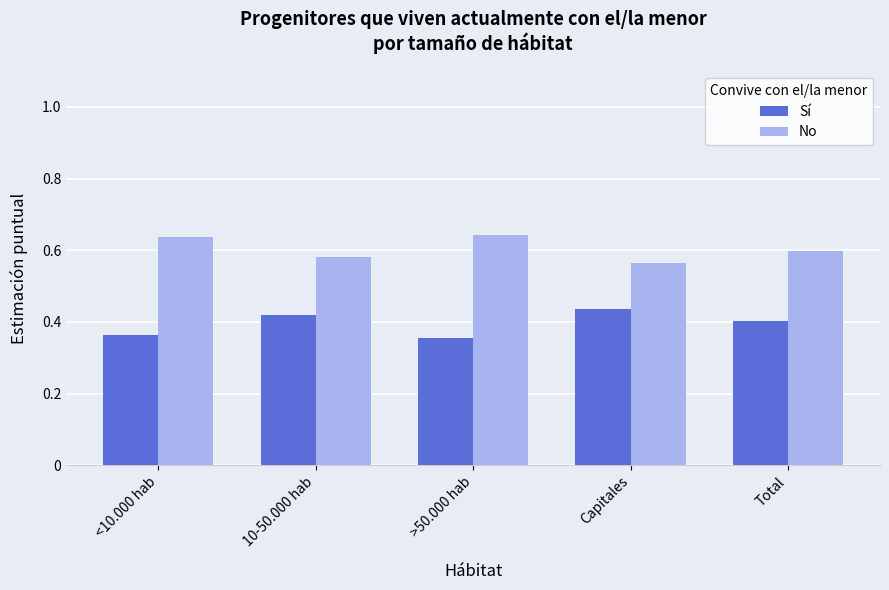

Rank the series by their maximum value, from lowest to highest.

Sí, No